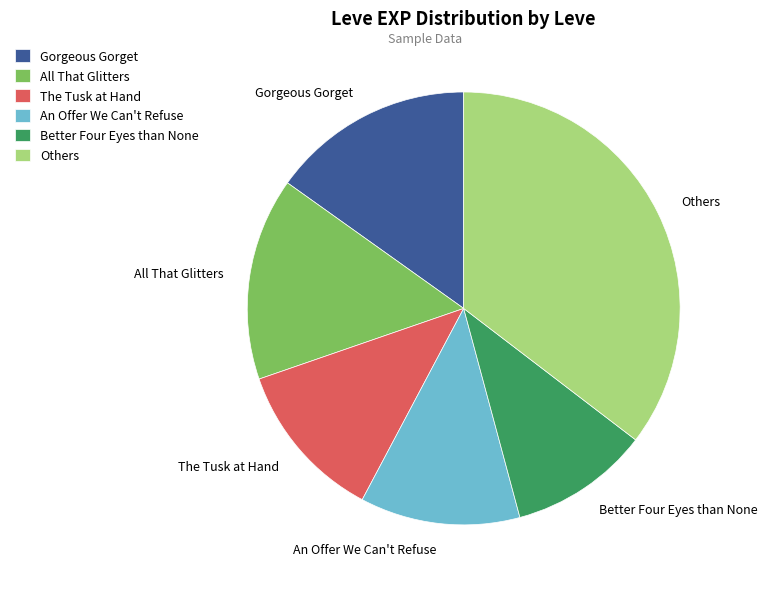

The Others slice represents 30% of the pie. True or false?

False